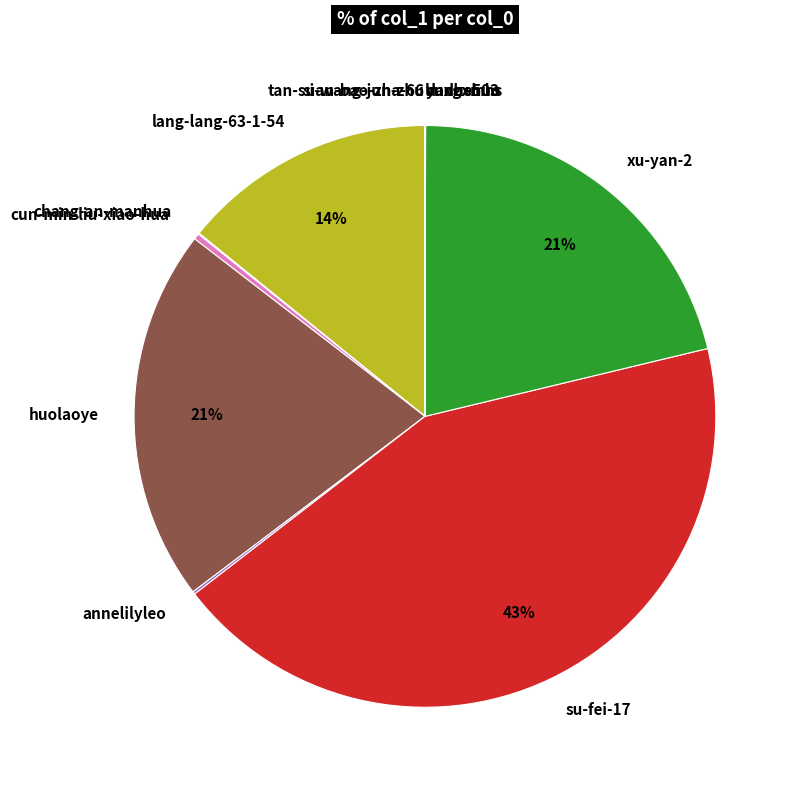

What percentage is the lang-lang-63-1-54 slice, to the nearest percent?

14%